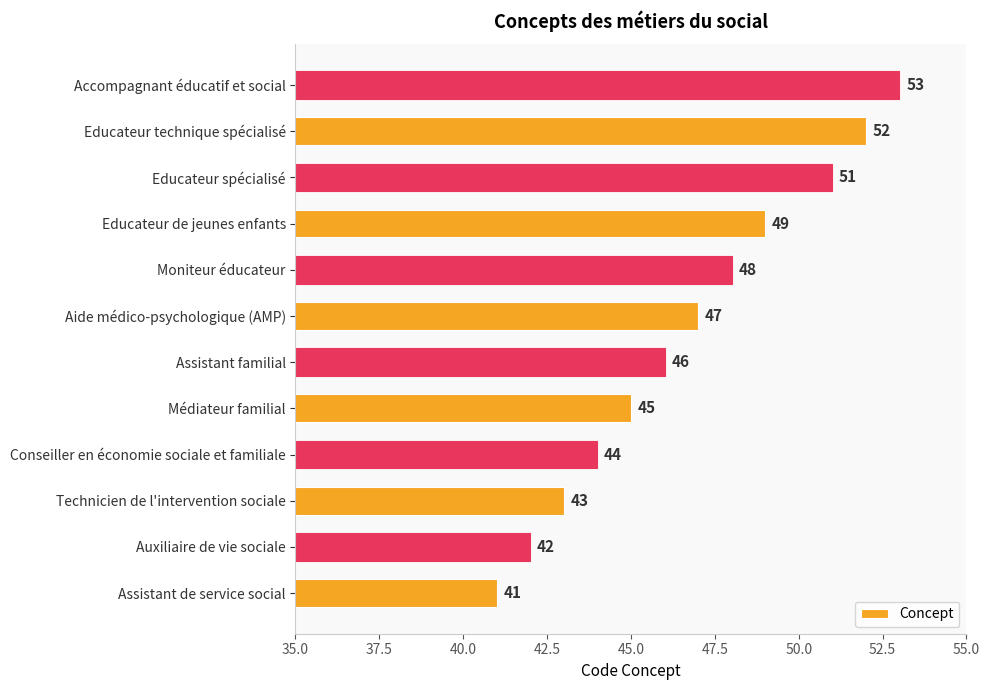

How many data points does each series have?

12